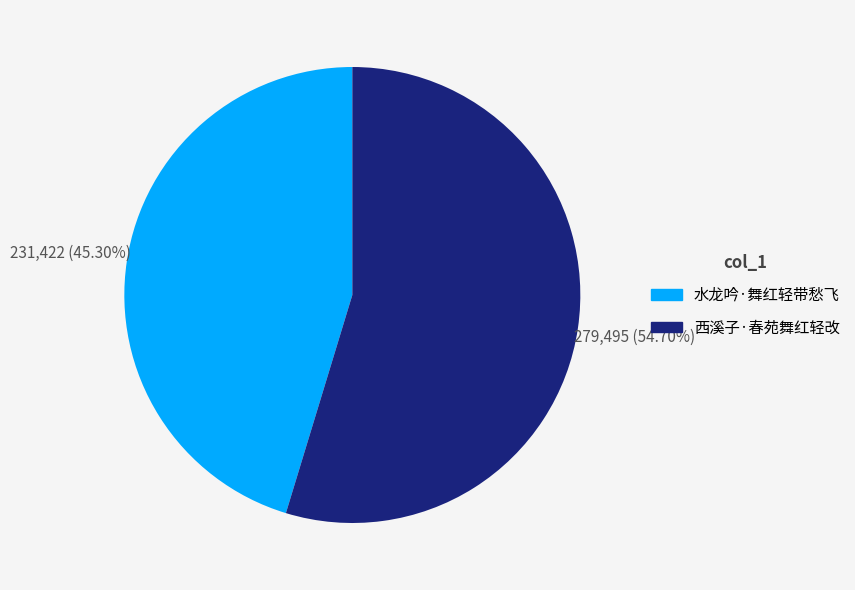

Which has a higher value, 水龙吟·舞红轻带愁飞 or 西溪子·春苑舞红轻改?

西溪子·春苑舞红轻改